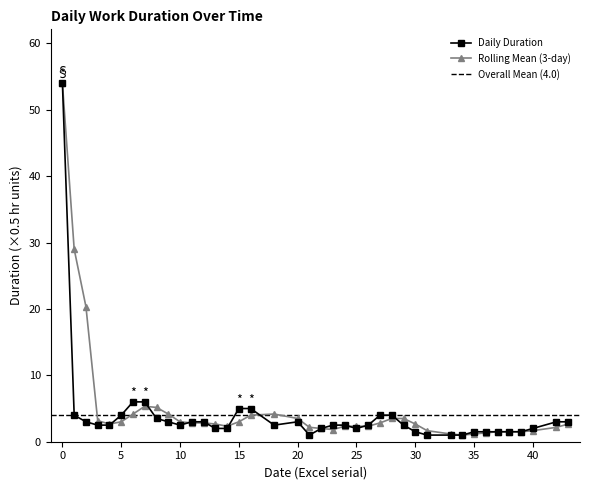

What is the highest value of the Daily Duration series?

54.0